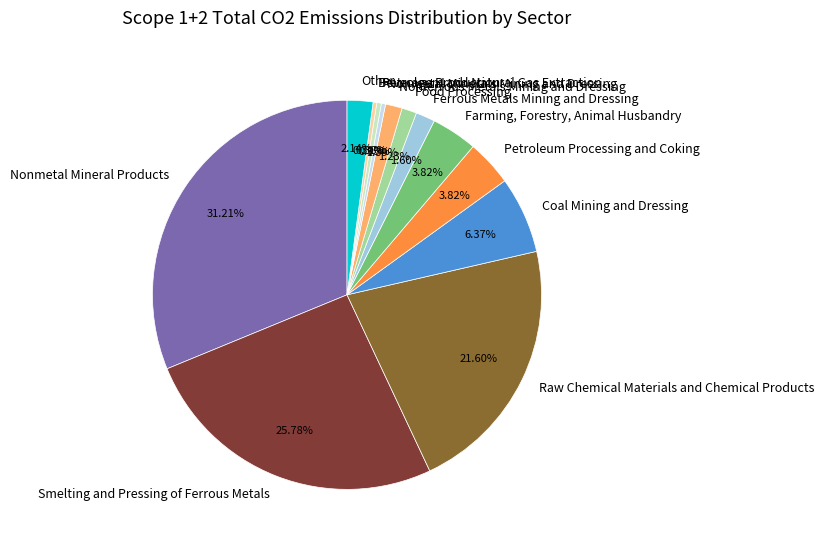

Combined, what portion of the pie is Smelting and Pressing of Ferrous Metals and Petroleum and Natural Gas Extraction?

26.2%